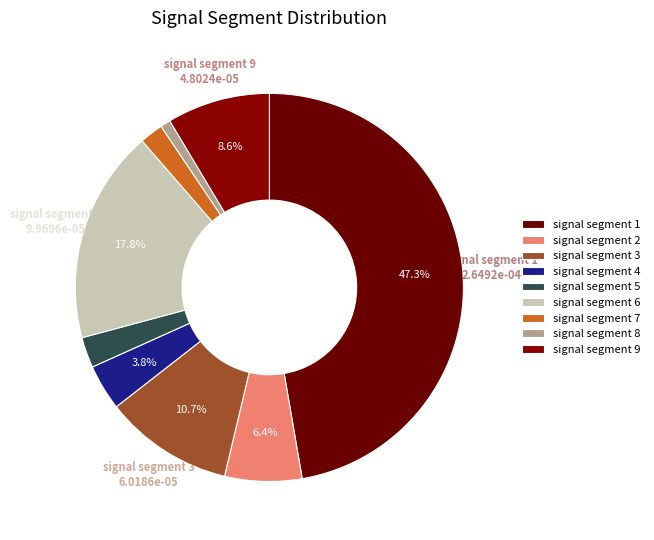

Does signal segment 3 represent more than half of the total?

No